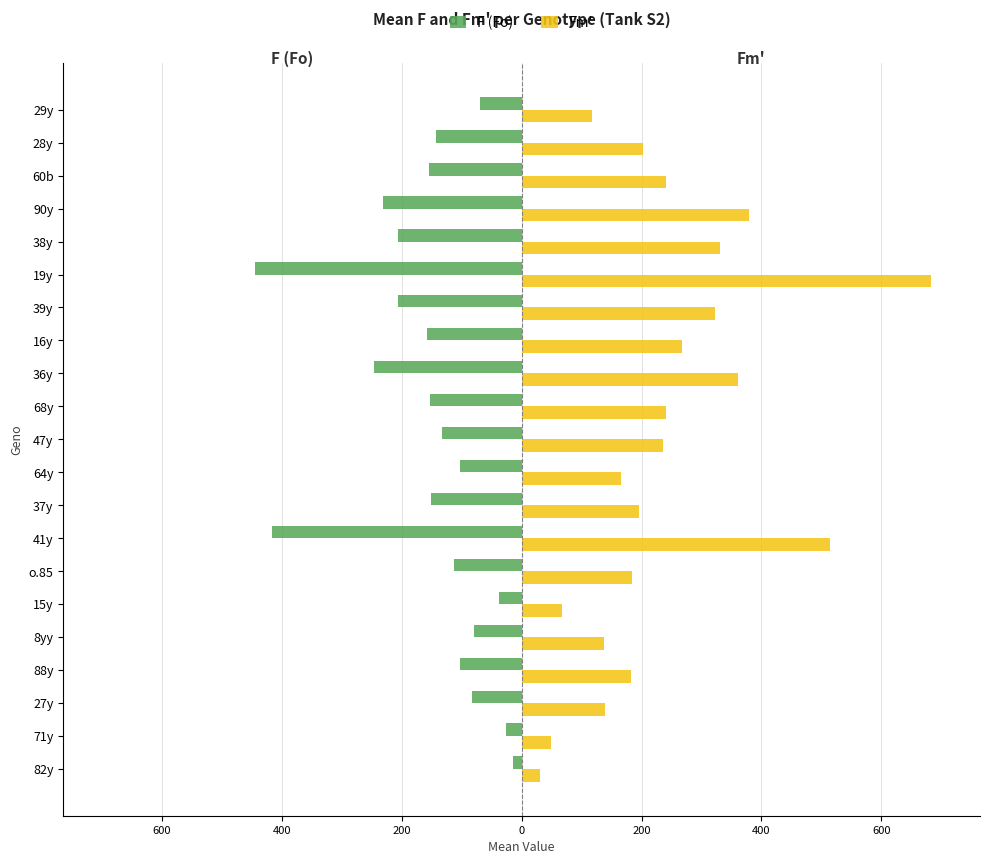

At how many categories does at least one series exceed 645?

1